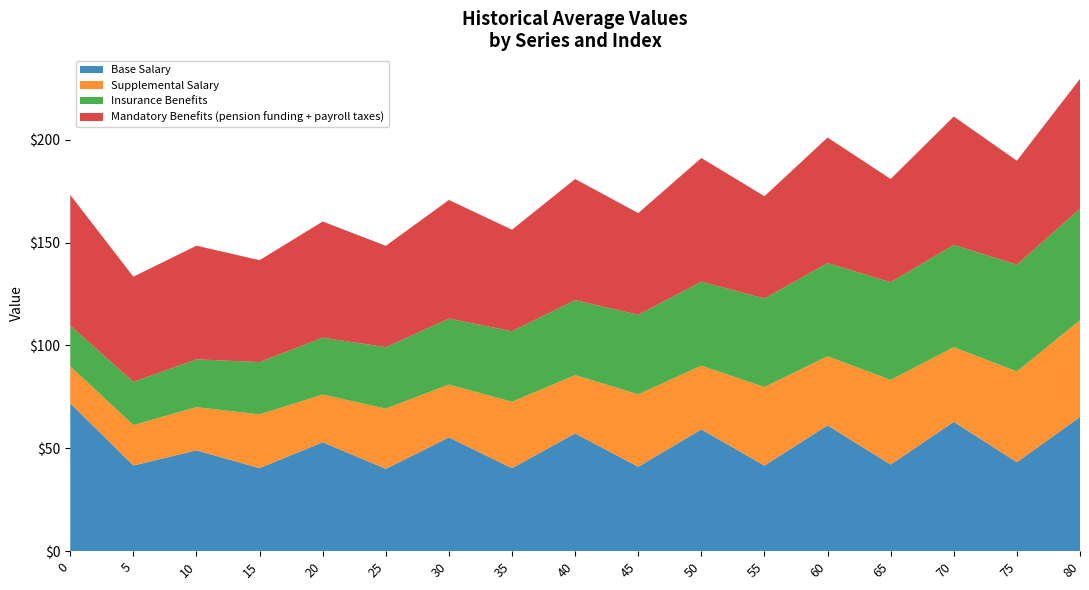

What is the total value across all series at 40?

180.9